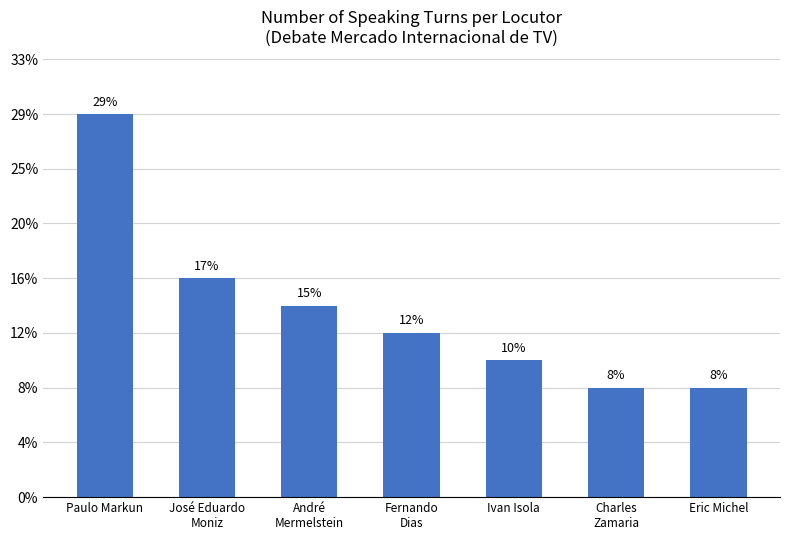

Does the chart contain any negative values?

No